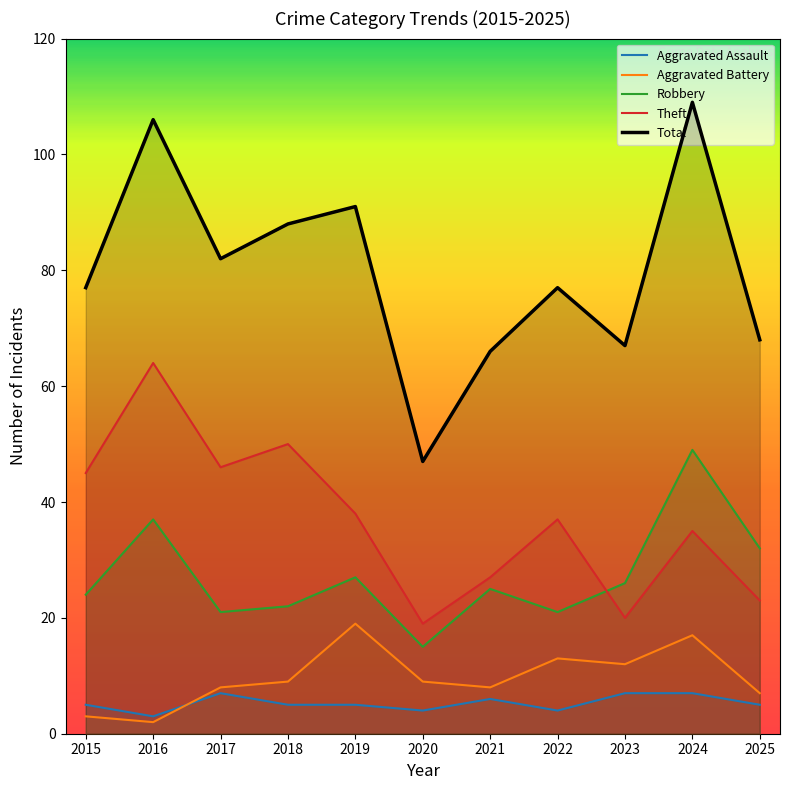

Reading left to right, list all the values displayed in this chart.

Aggravated Assault: 5	3	7	5	5	4	6	4	7	7	5
Aggravated Battery: 3	2	8	9	19	9	8	13	12	17	7
Robbery: 24	37	21	22	27	15	25	21	26	49	32
Theft: 45	64	46	50	38	19	27	37	20	35	23
Total: 77	106	82	88	91	47	66	77	67	109	68